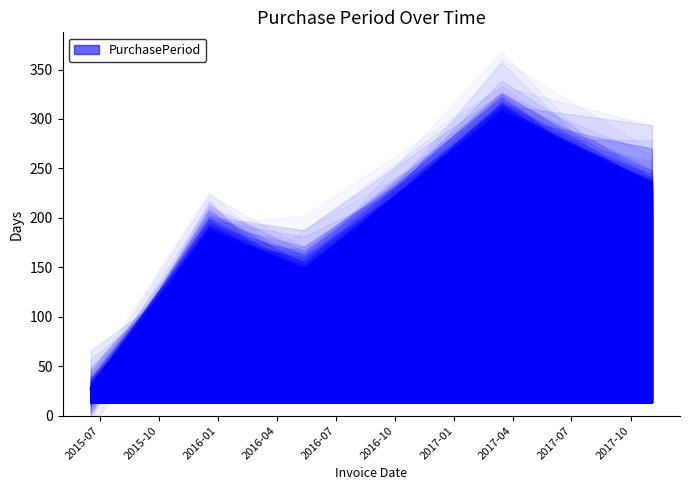

Reading right to left, transcribe all the data shown in this chart.

2017-11-03=233	2017-03-15=306	2016-05-13=147	2015-12-18=184	2015-06-17=27